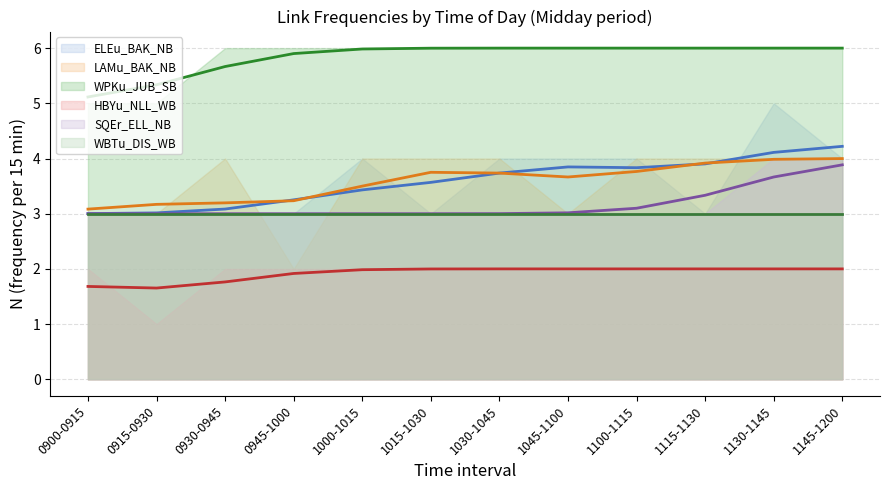

The SQEr_ELL_NB series shows 3 at 0900-0915. True or false?

True